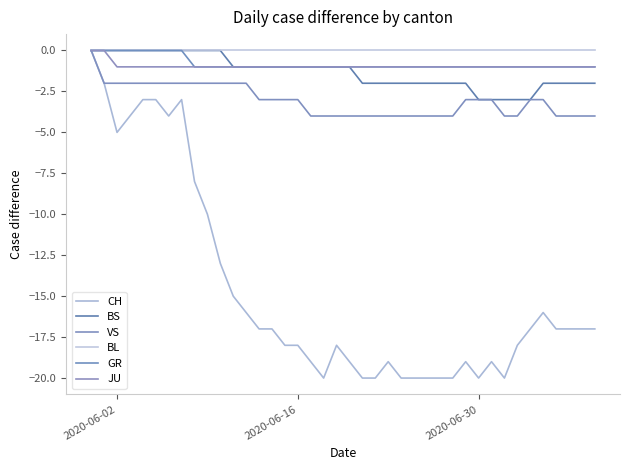

Is this an area chart (filled region under the line)?

No